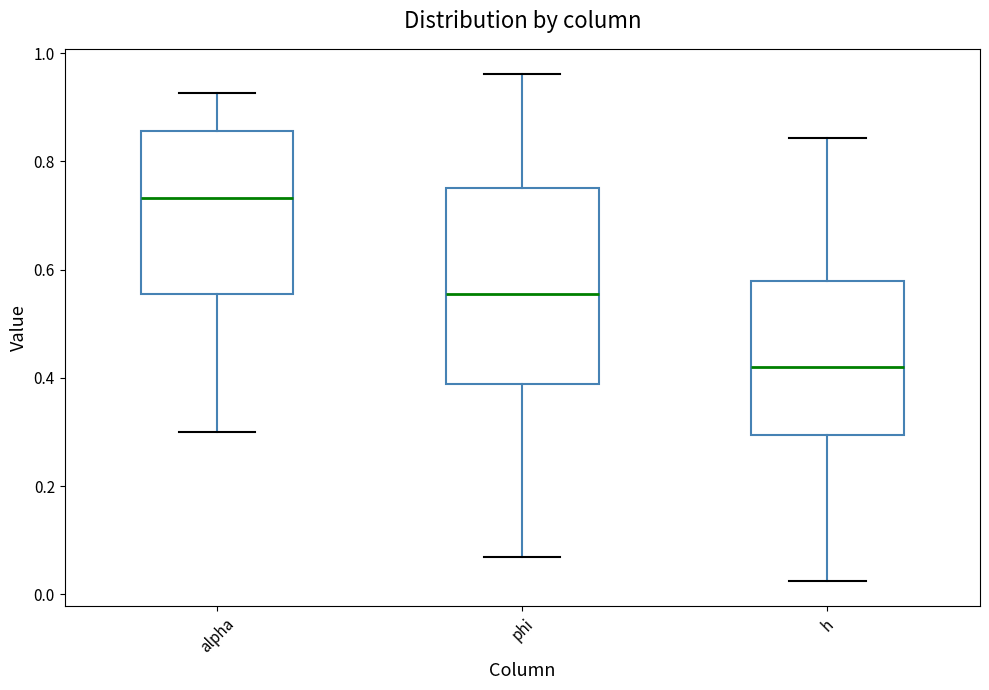

Reading left to right, transcribe this box plot: for each box, give where its median line is, the range the box spans, and where its two whiskers end, as read against the y-axis. The values are not printed on the chart, so give them approximately, as read against the axis.

alpha: median 0.74, box 0.56 to 0.86, whiskers 0.30 to 0.92
phi: median 0.56, box 0.38 to 0.76, whiskers 0.06 to 0.96
h: median 0.42, box 0.30 to 0.58, whiskers 0.02 to 0.84